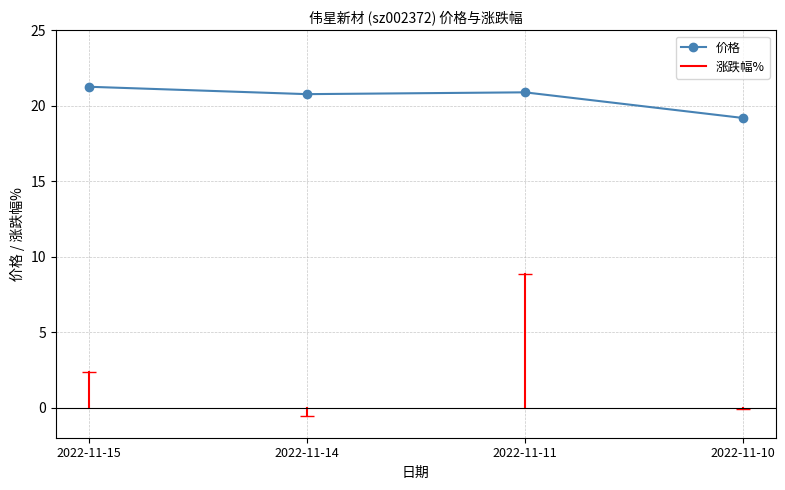

True or false: the data has more than 0 interior local peaks.

True